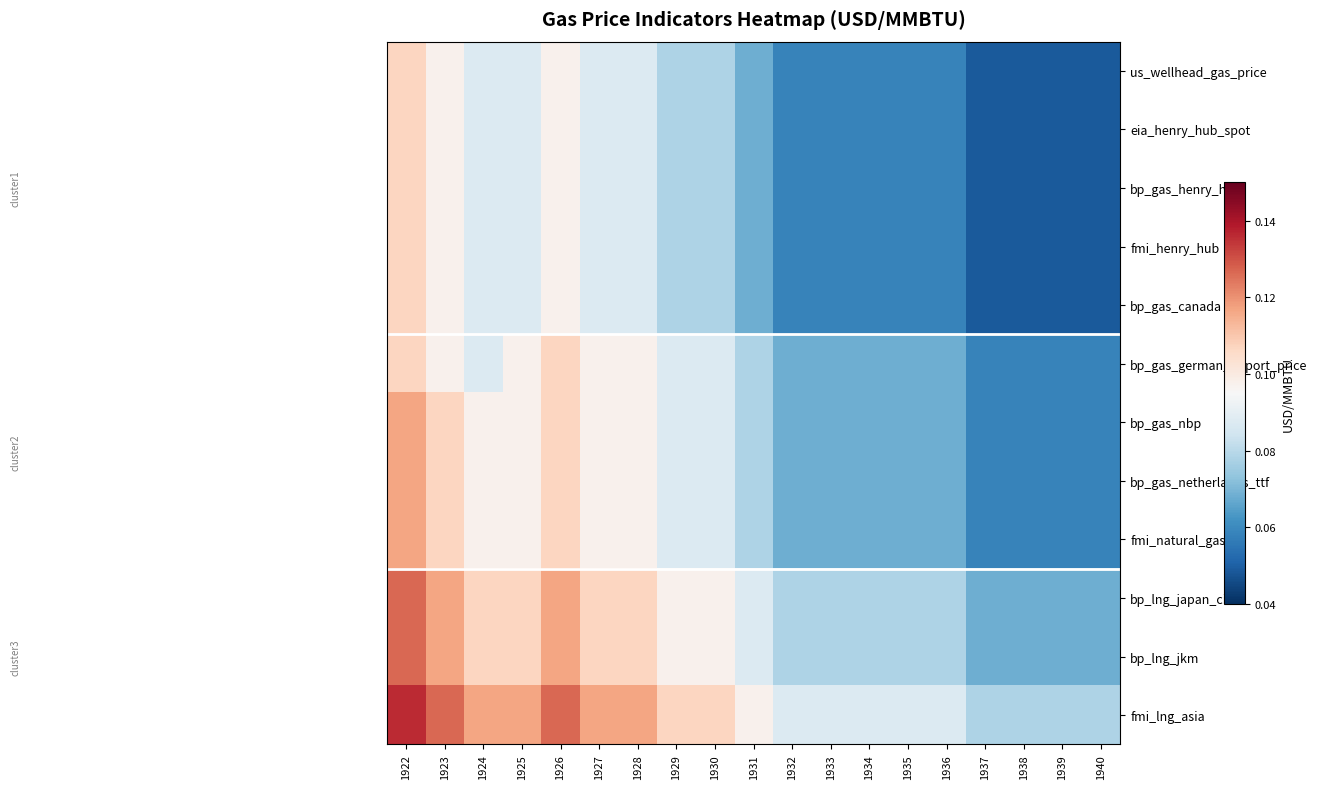

At which category does the chart reach its peak across all series?

1922